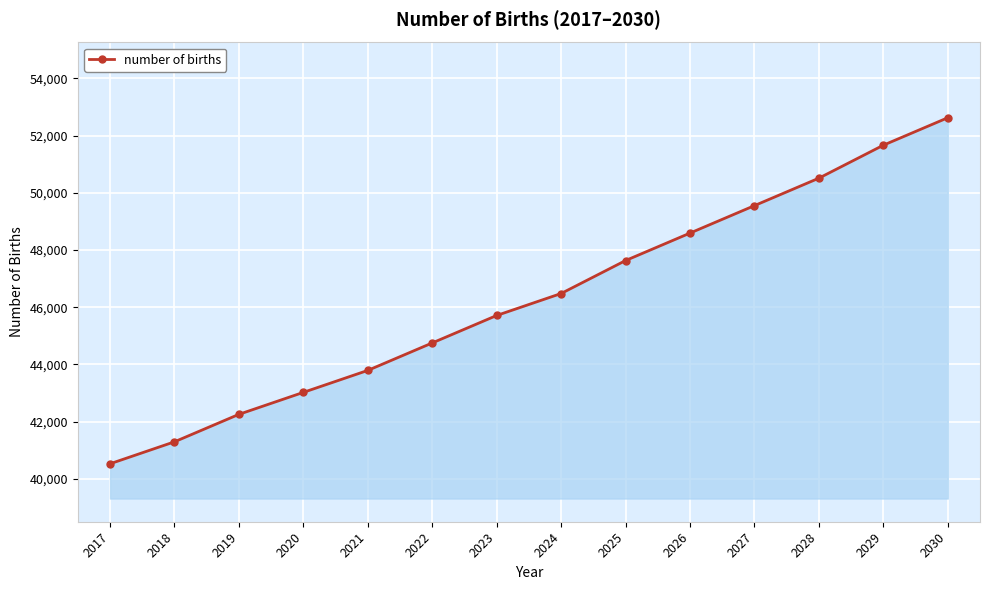

How many series are shown in this chart?

1